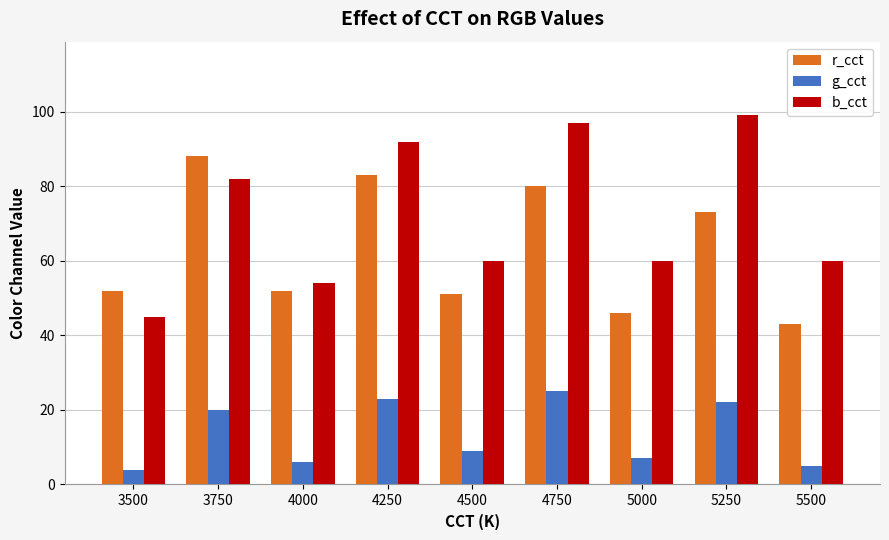

Are the bars grouped side by side (vs. stacked)?

Yes